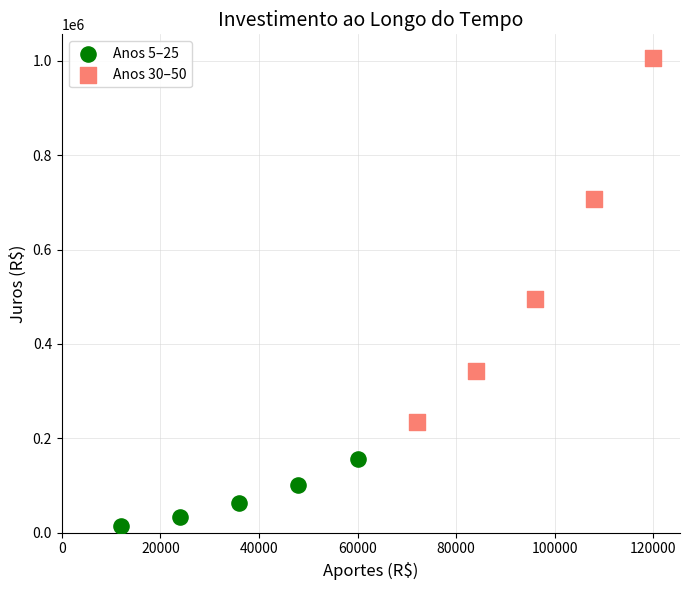

Which series has the widest spread of Y values?

Anos 30–50